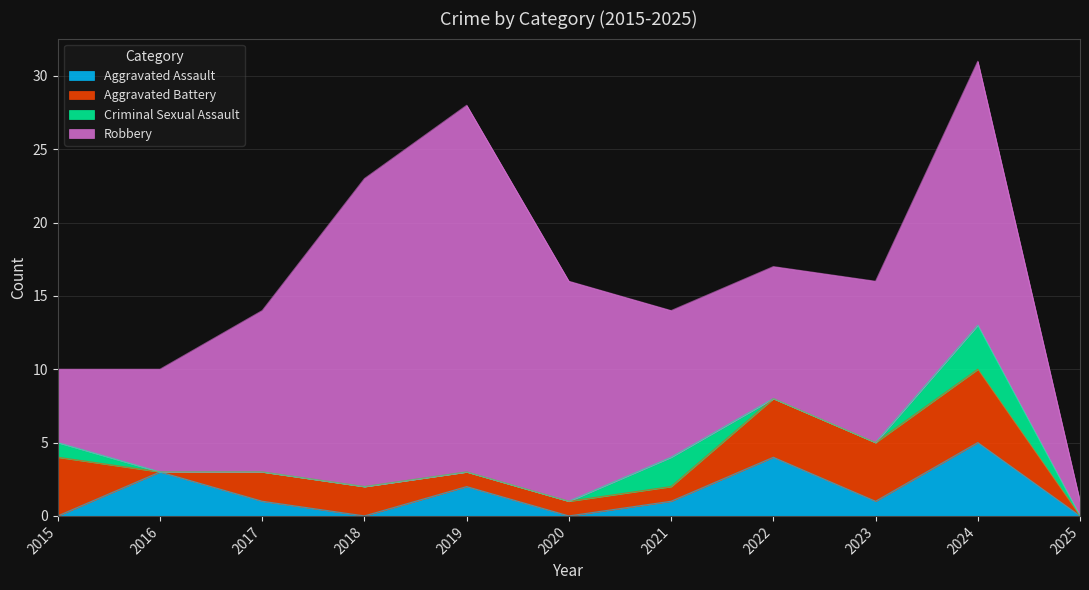

Rank the categories by Aggravated Assault value from lowest to highest.

2015, 2018, 2020, 2025, 2017, 2021, 2023, 2019, 2016, 2022, 2024